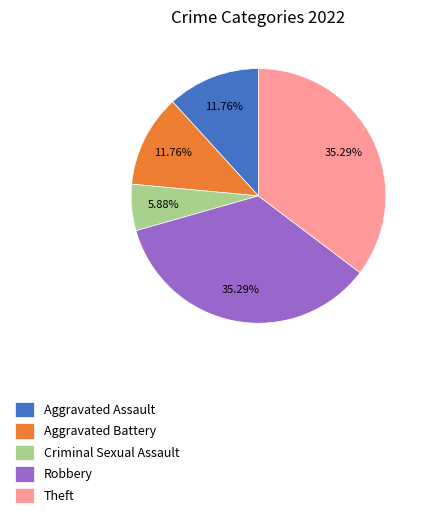

Is the sum of Robbery and Aggravated Battery greater than half?

No